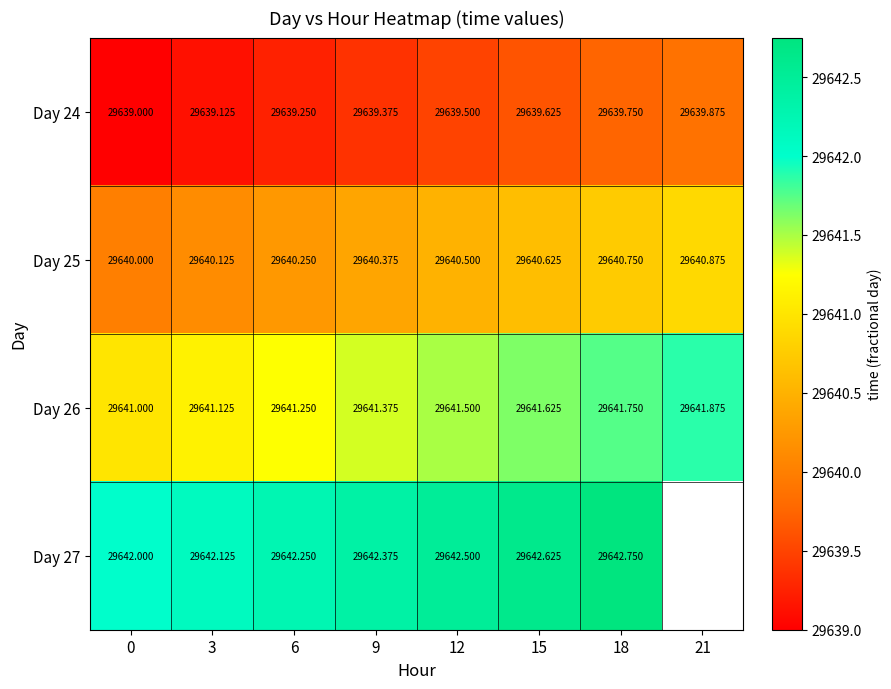

Which category has the highest value across all series?

18